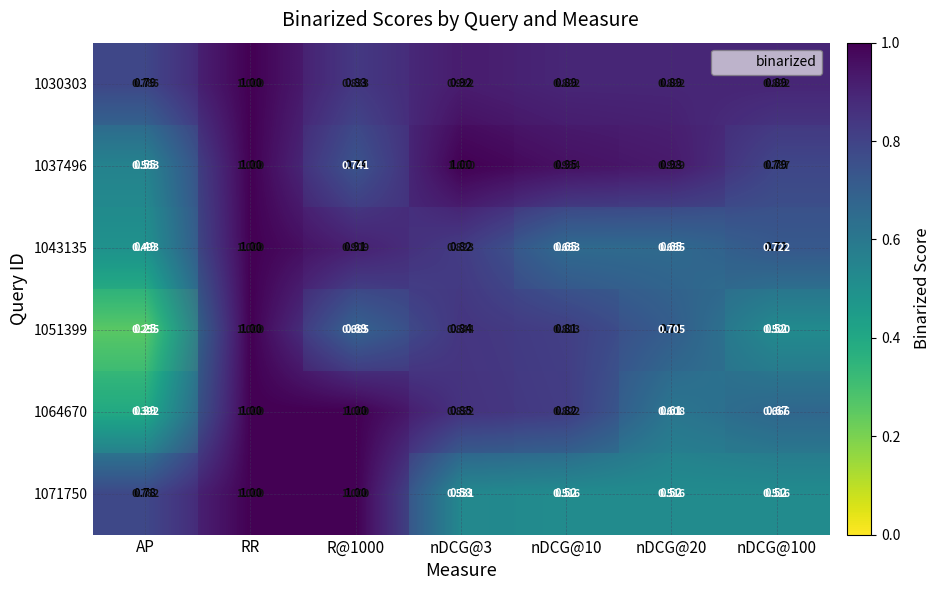

Count the 1071750 values in the range 0 to 1.

7